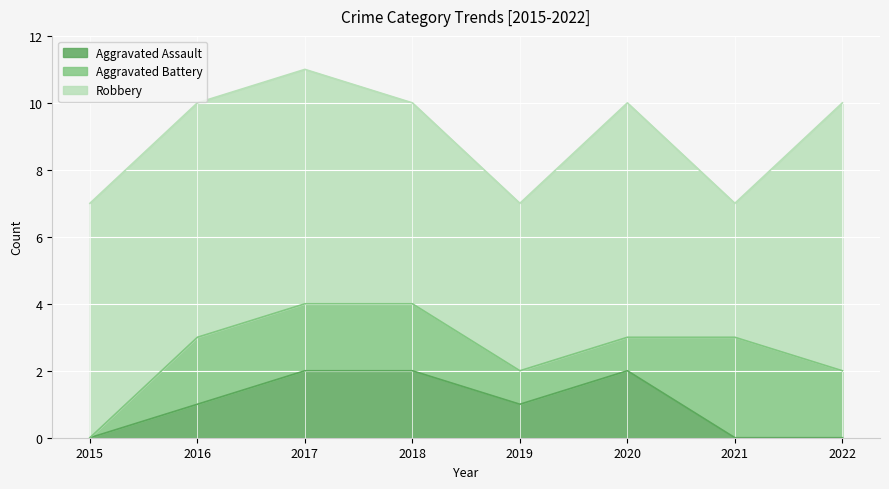

What is the maximum value for Robbery?

8